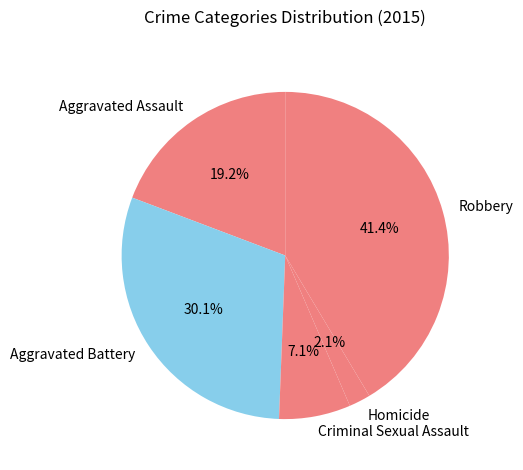

True or false: Homicide accounts for 11% of the total.

False